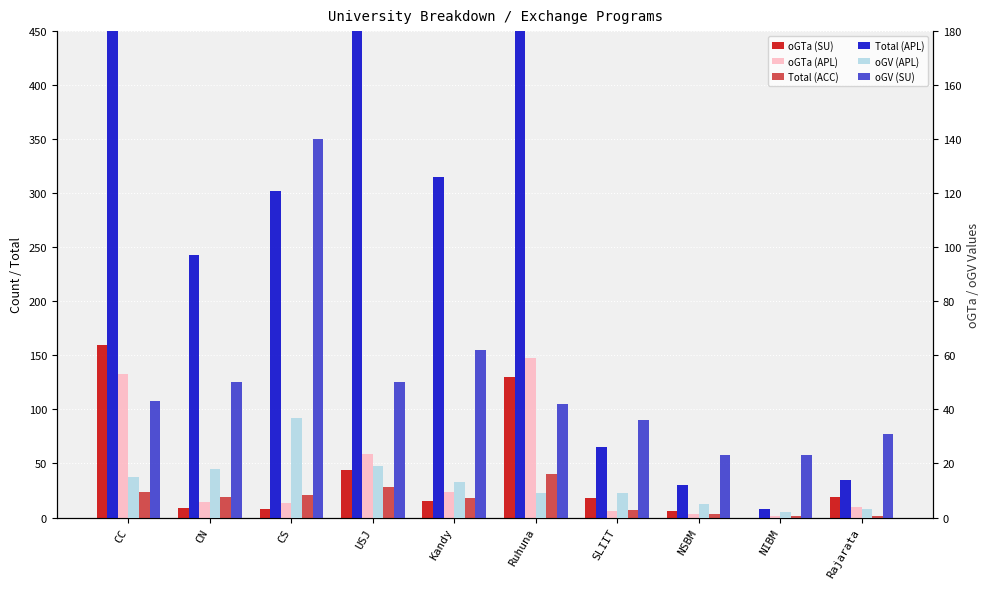

What is the difference between the oGV (SU) values at USJ and NIBM?

27